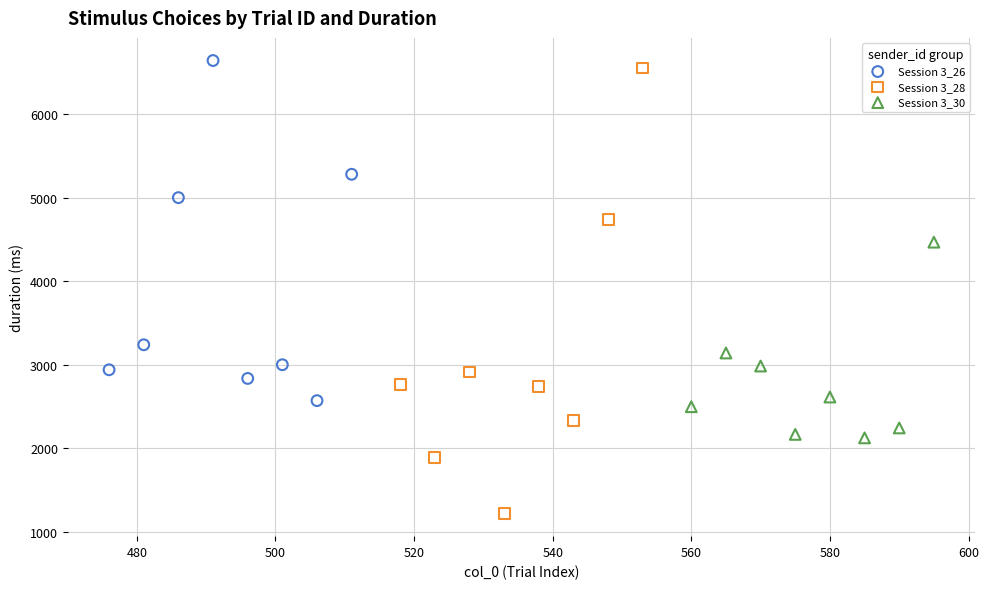

Which series has the largest Y range (max minus min)?

Session 3_28